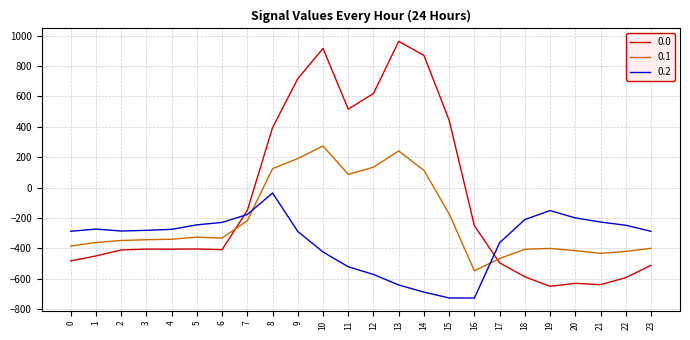

True or false: 0.0 and 0.2 cross at least once.

True